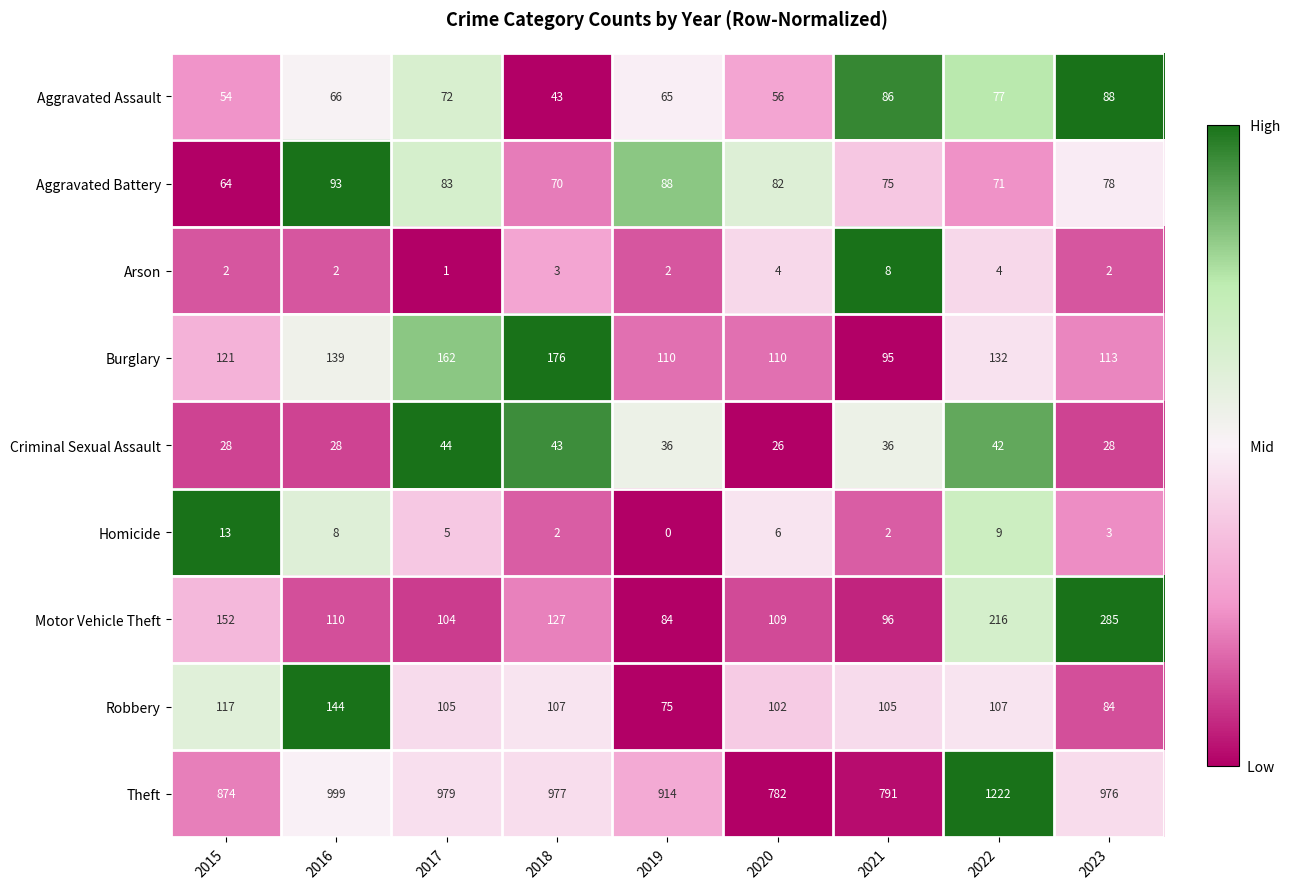

How many categories are shown in the chart?

9